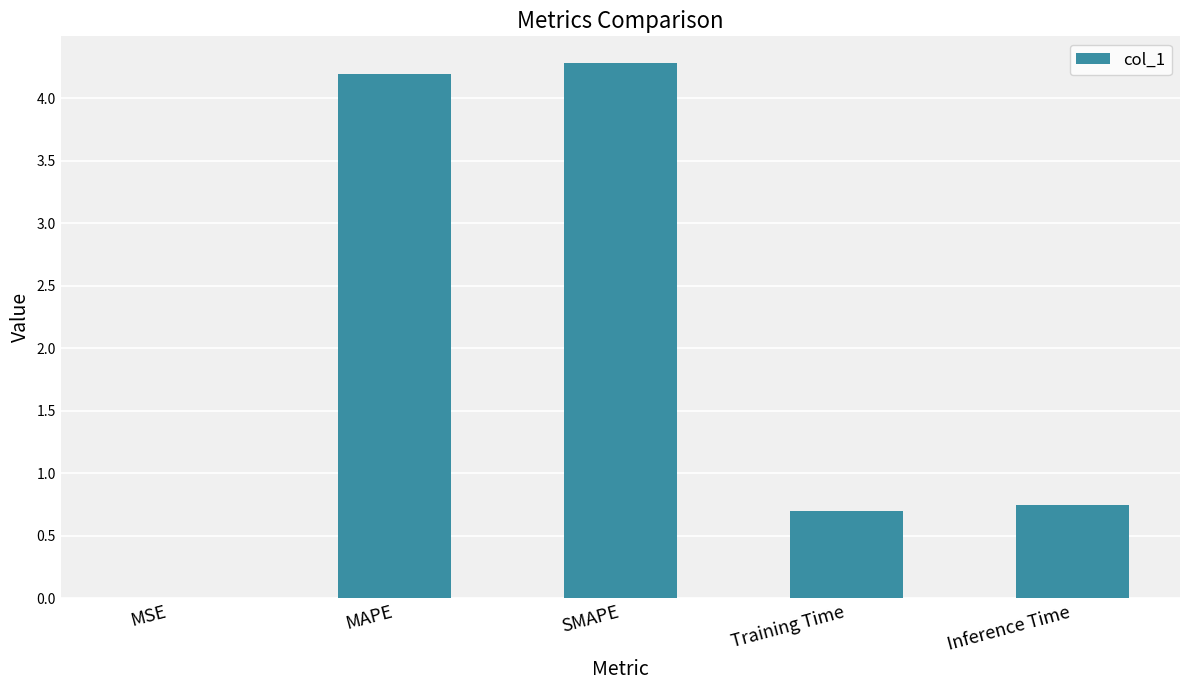

What is the maximum value shown in the chart?

4.3